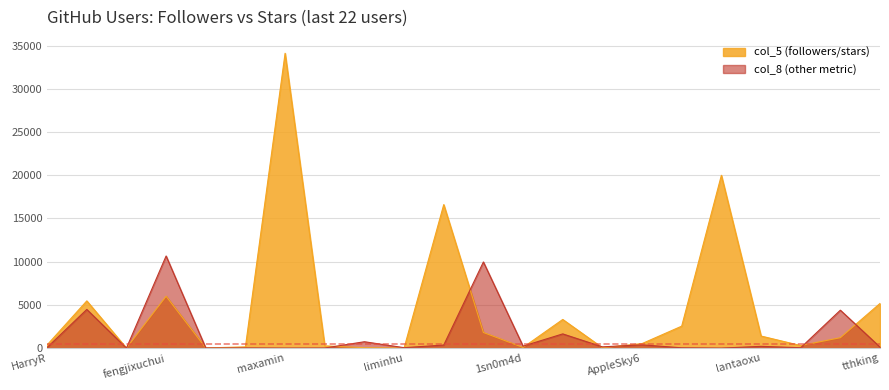

What is the label of the 7th point from the right?

AppleSky6